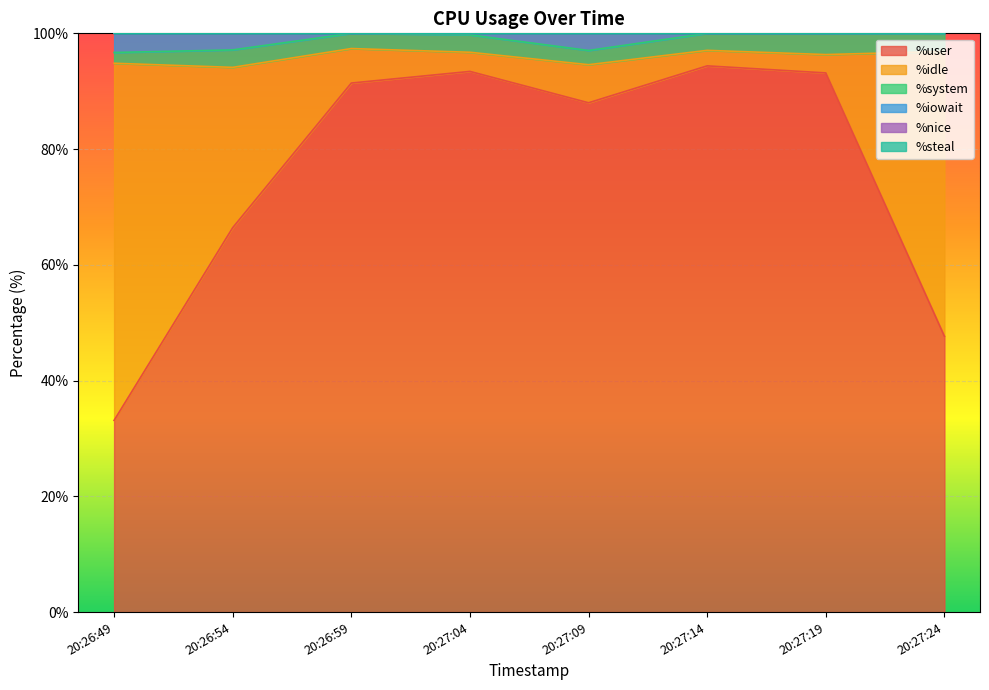

The value of %steal at 20:27:24 is 0.0. True or false?

True